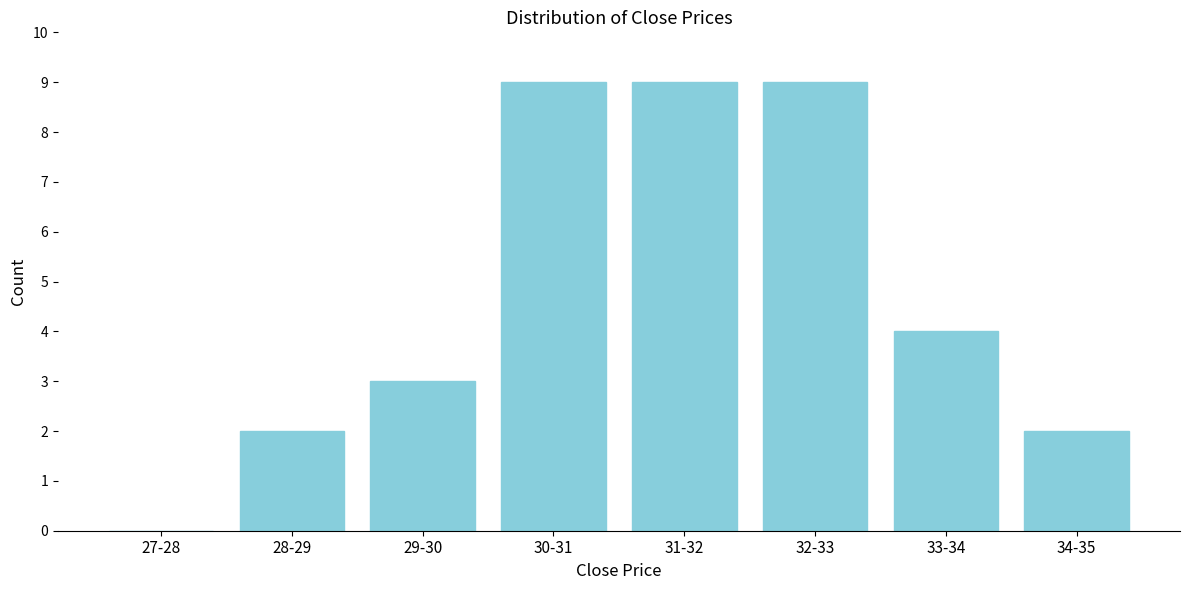

Reading left to right, list all the values displayed in this chart.

27-28=0	28-29=2	29-30=3	30-31=9	31-32=9	32-33=9	33-34=4	34-35=2